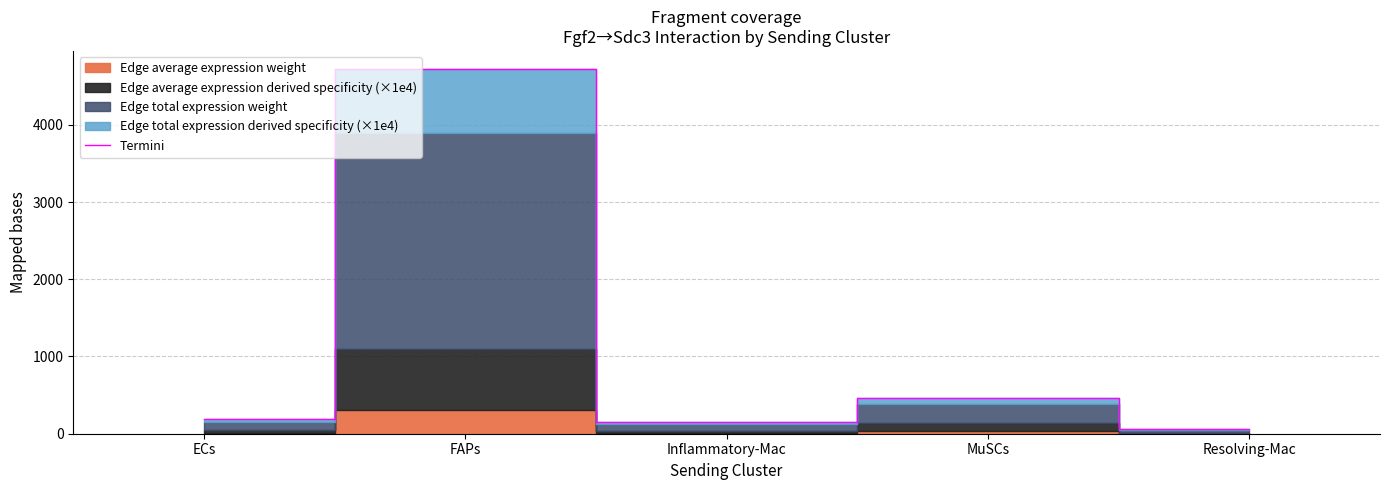

Reading right to left, extract all data points from this chart.

66.1	458.4	150.8	4720.8	188.1